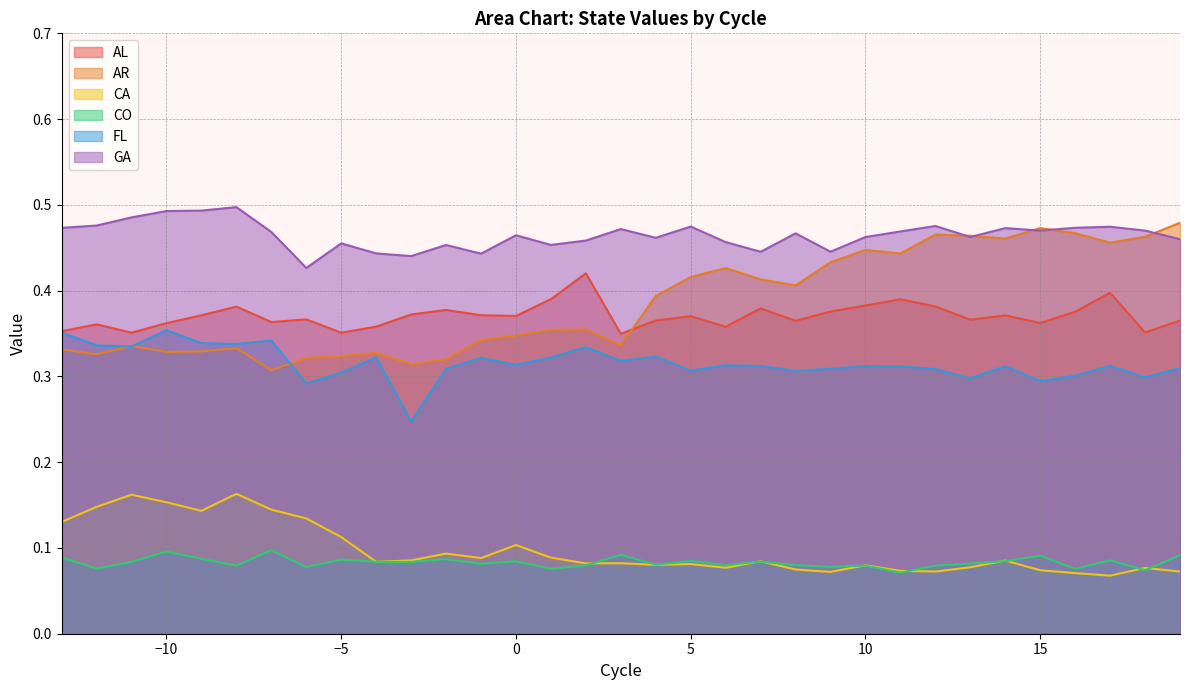

Reading left to right, list all the values displayed in this chart.

AL: 0.4	0.4	0.4	0.4	0.4	0.4	0.4	0.4	0.4	0.4	0.4	0.4	0.4	0.4	0.4	0.4	0.3	0.4	0.4	0.4	0.4	0.4	0.4	0.4	0.4	0.4	0.4	0.4	0.4	0.4	0.4	0.4	0.4
AR: 0.3	0.3	0.3	0.3	0.3	0.3	0.3	0.3	0.3	0.3	0.3	0.3	0.3	0.3	0.4	0.4	0.3	0.4	0.4	0.4	0.4	0.4	0.4	0.4	0.4	0.5	0.5	0.5	0.5	0.5	0.5	0.5	0.5
CA: 0.1	0.1	0.2	0.2	0.1	0.2	0.1	0.1	0.1	0.1	0.1	0.1	0.1	0.1	0.1	0.1	0.1	0.1	0.1	0.1	0.1	0.1	0.1	0.1	0.1	0.1	0.1	0.1	0.1	0.1	0.1	0.1	0.1
CO: 0.1	0.1	0.1	0.1	0.1	0.1	0.1	0.1	0.1	0.1	0.1	0.1	0.1	0.1	0.1	0.1	0.1	0.1	0.1	0.1	0.1	0.1	0.1	0.1	0.1	0.1	0.1	0.1	0.1	0.1	0.1	0.1	0.1
FL: 0.4	0.3	0.3	0.4	0.3	0.3	0.3	0.3	0.3	0.3	0.2	0.3	0.3	0.3	0.3	0.3	0.3	0.3	0.3	0.3	0.3	0.3	0.3	0.3	0.3	0.3	0.3	0.3	0.3	0.3	0.3	0.3	0.3
GA: 0.5	0.5	0.5	0.5	0.5	0.5	0.5	0.4	0.5	0.4	0.4	0.5	0.4	0.5	0.5	0.5	0.5	0.5	0.5	0.5	0.4	0.5	0.4	0.5	0.5	0.5	0.5	0.5	0.5	0.5	0.5	0.5	0.5